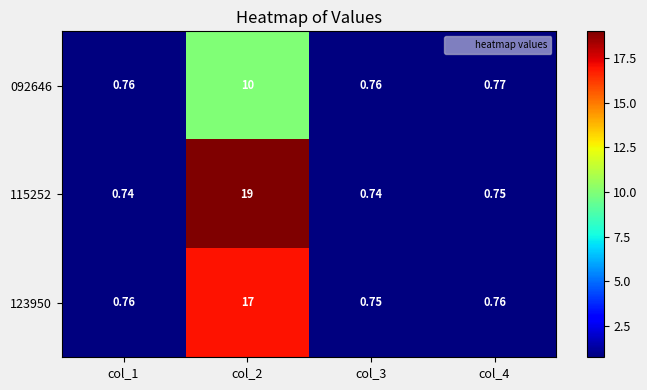

Is the value of 123950 at col_3 greater than the value of 115252 at col_3?

Yes